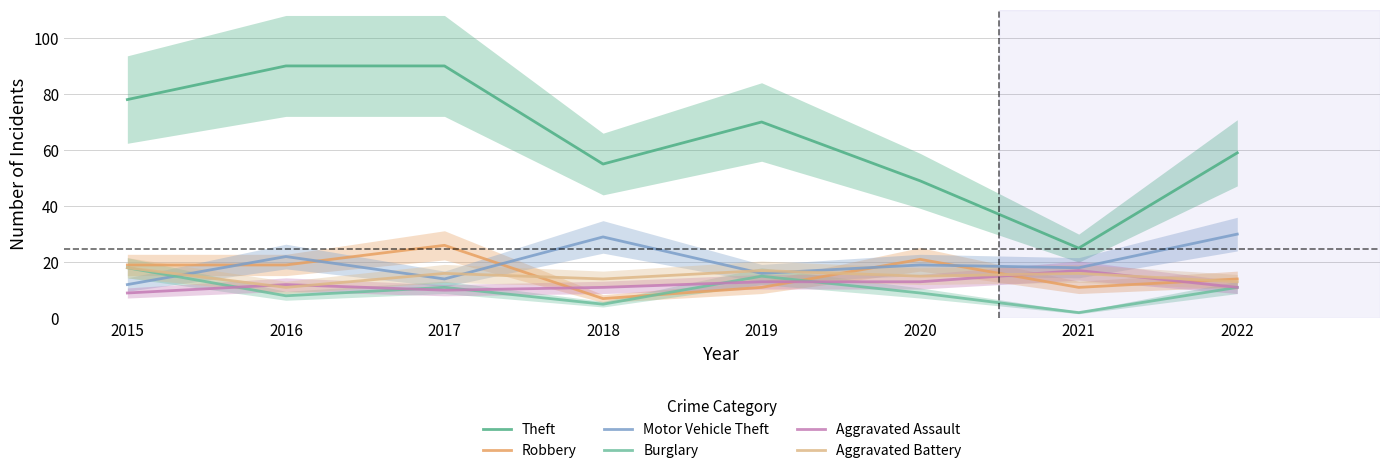

What is the difference between the Burglary values at 2017 and 2018?

6